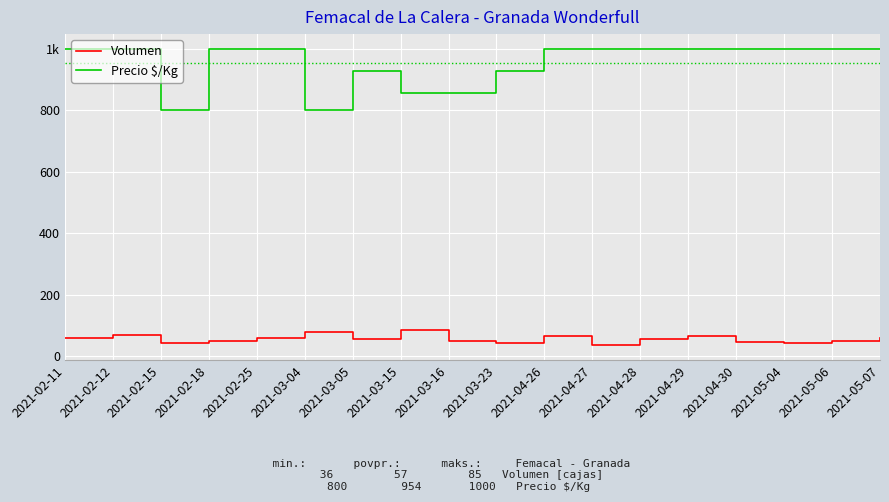

What are all the series names shown in the legend?

Volumen, Precio $/Kg